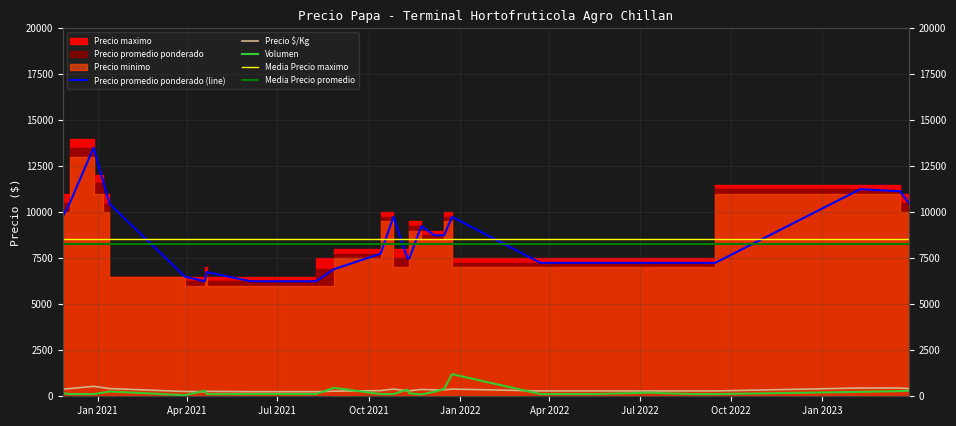

True or false: Precio promedio ponderado and Volumen intersect in this chart.

False